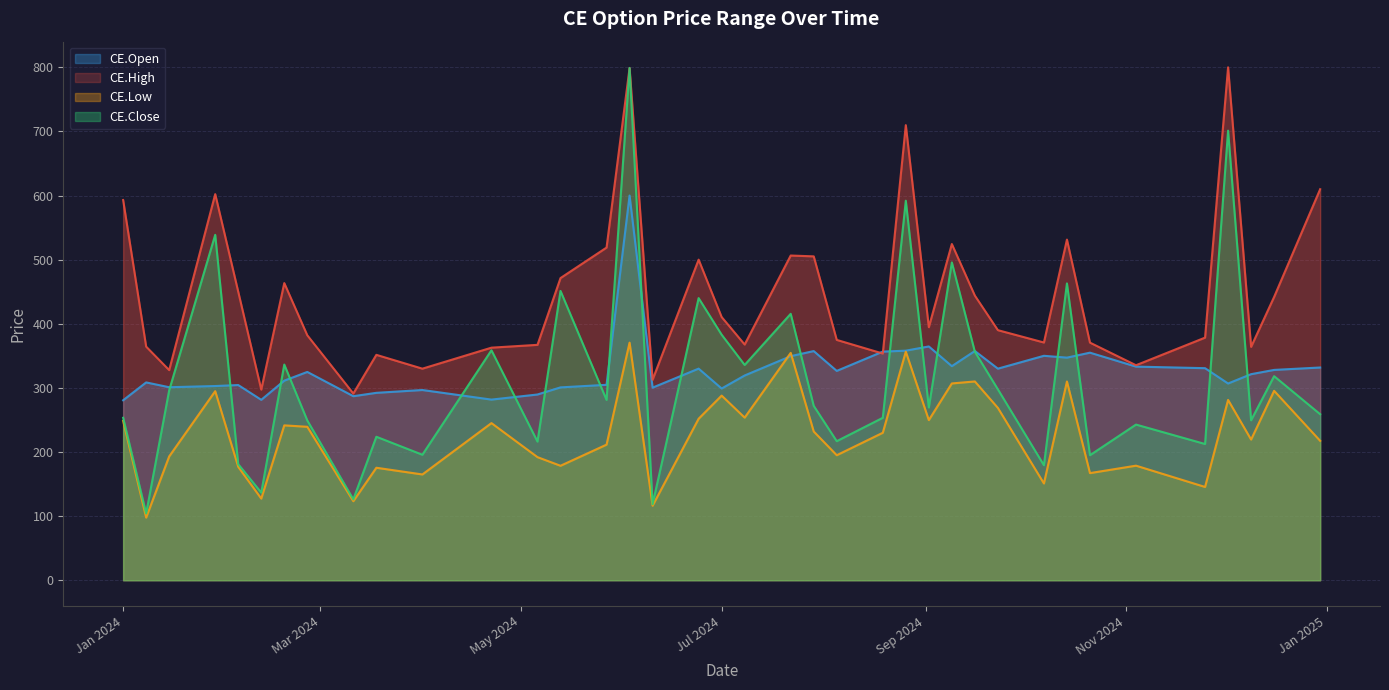

Rank the series at 2024-01-15 from lowest to highest value.

CE.Low, CE.Close, CE.Open, CE.High